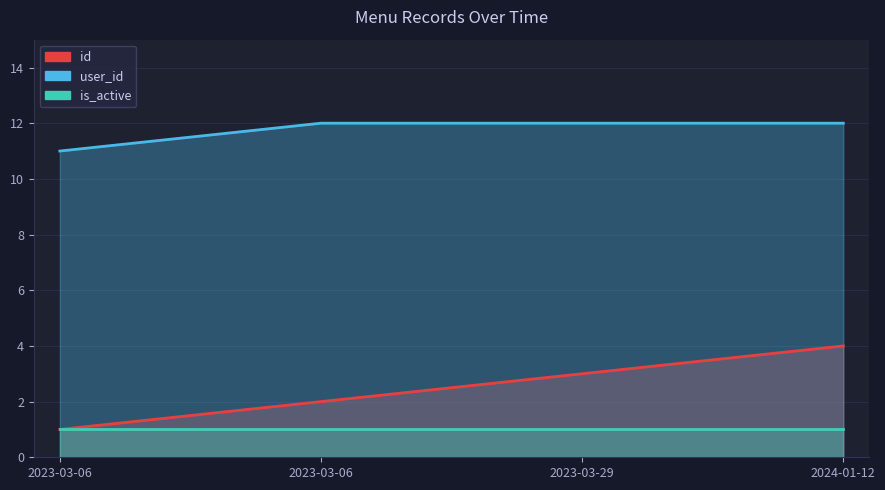

True or false: id and user_id cross at least once.

False